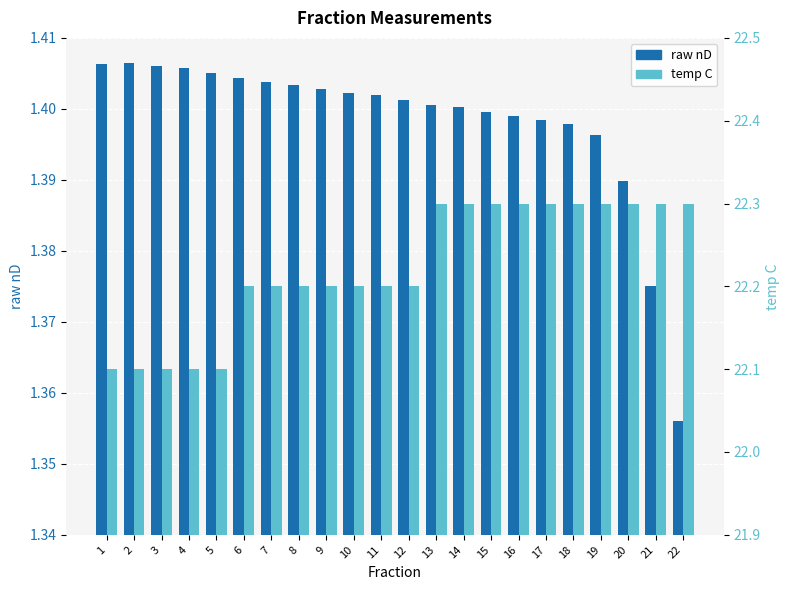

Which series changed the most between 5 and 19?

temp C